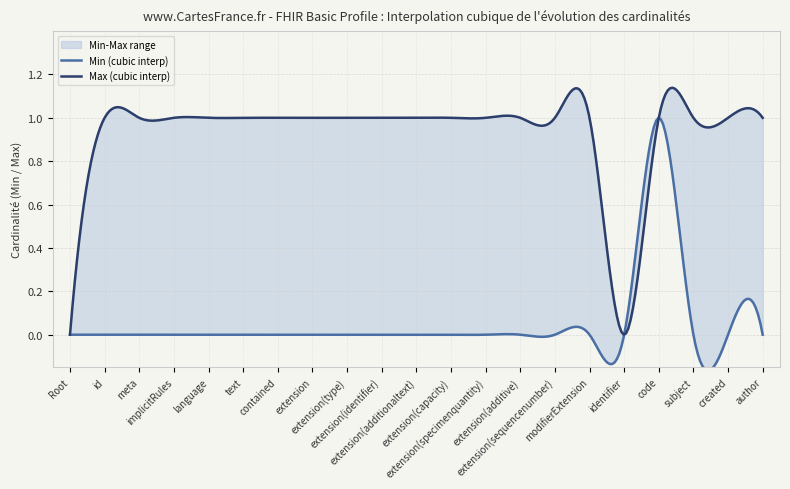

Does the chart have visible grid lines?

Yes